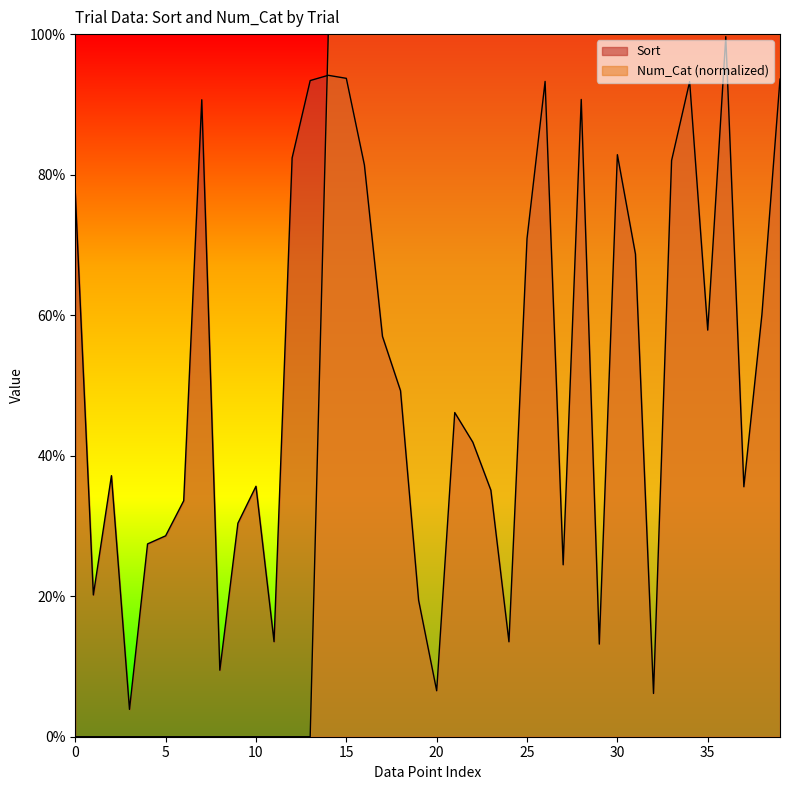

How many times do Num_Cat and Sort cross each other?

1